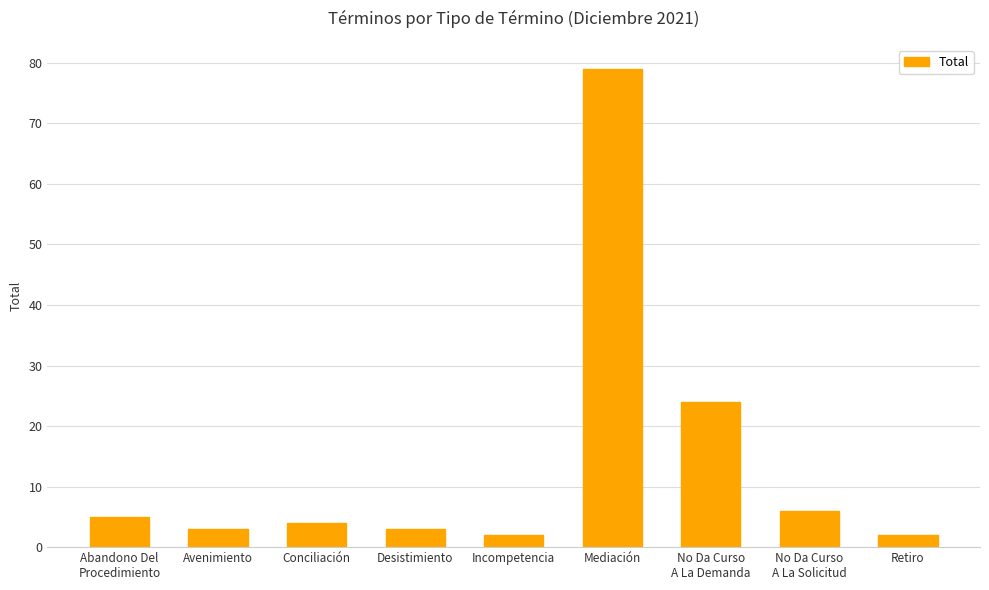

How many values are below 4?

4